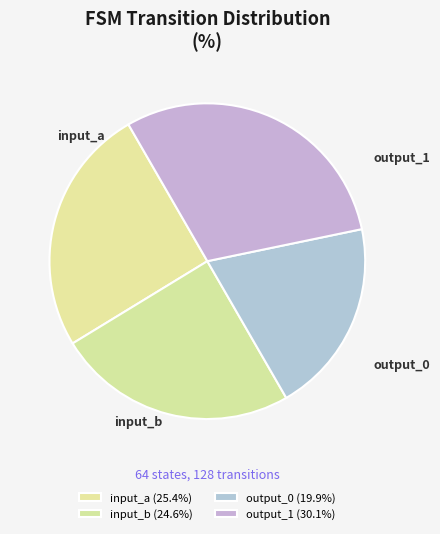

Does any single category account for the majority?

No